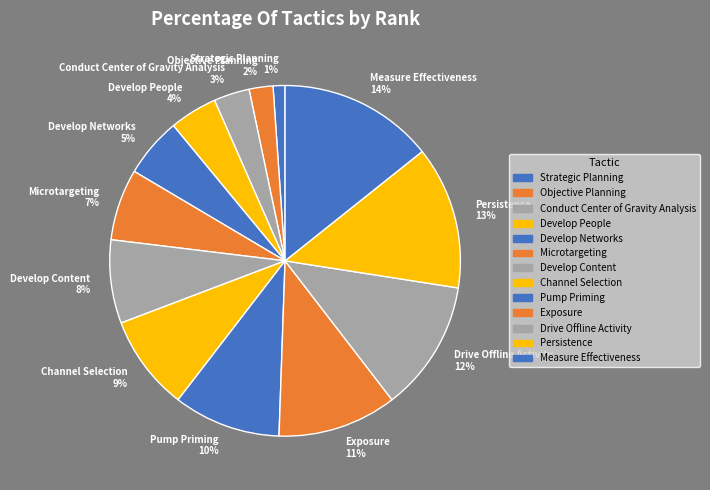

True or false: Develop People accounts for 4% of the total.

True